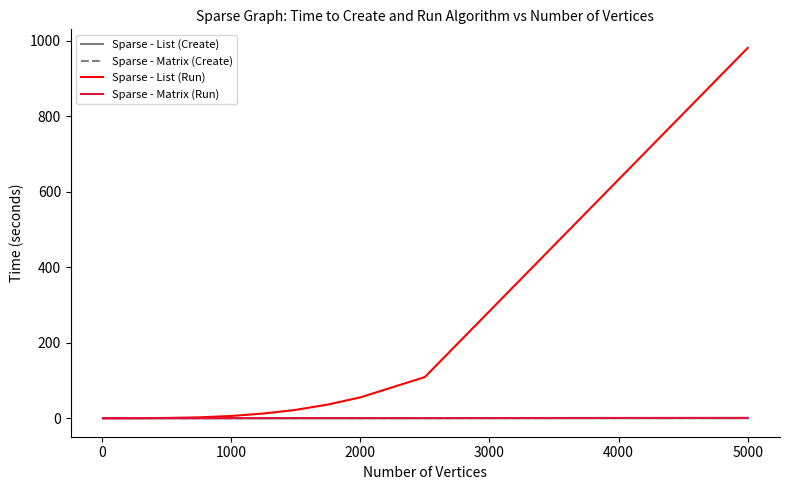

Which series has the largest total across all categories?

Sparse - List (Run)